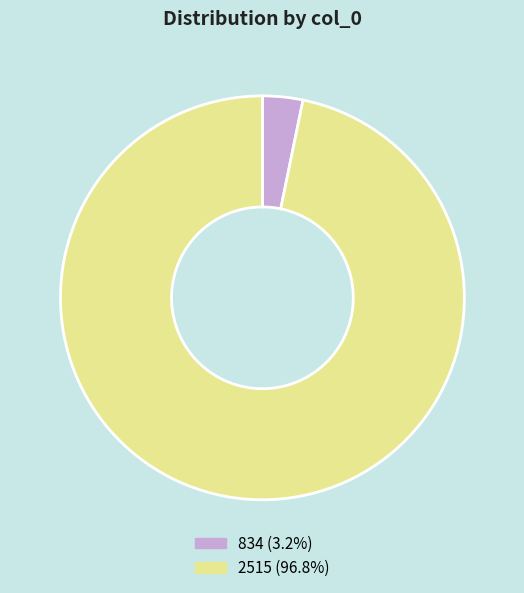

Rank the categories by value from highest to lowest.

2515, 834